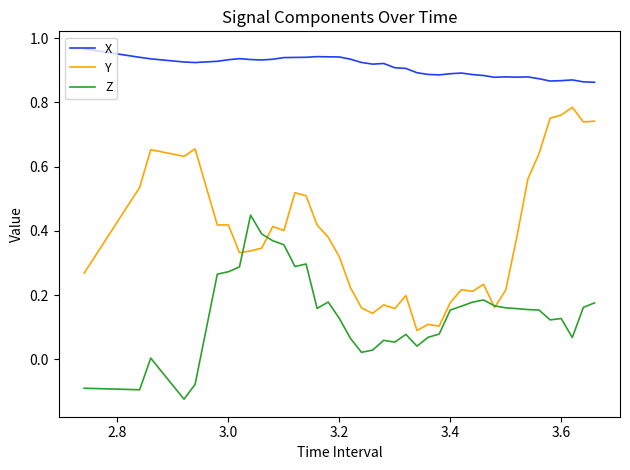

True or false: X and Z cross at least once.

False